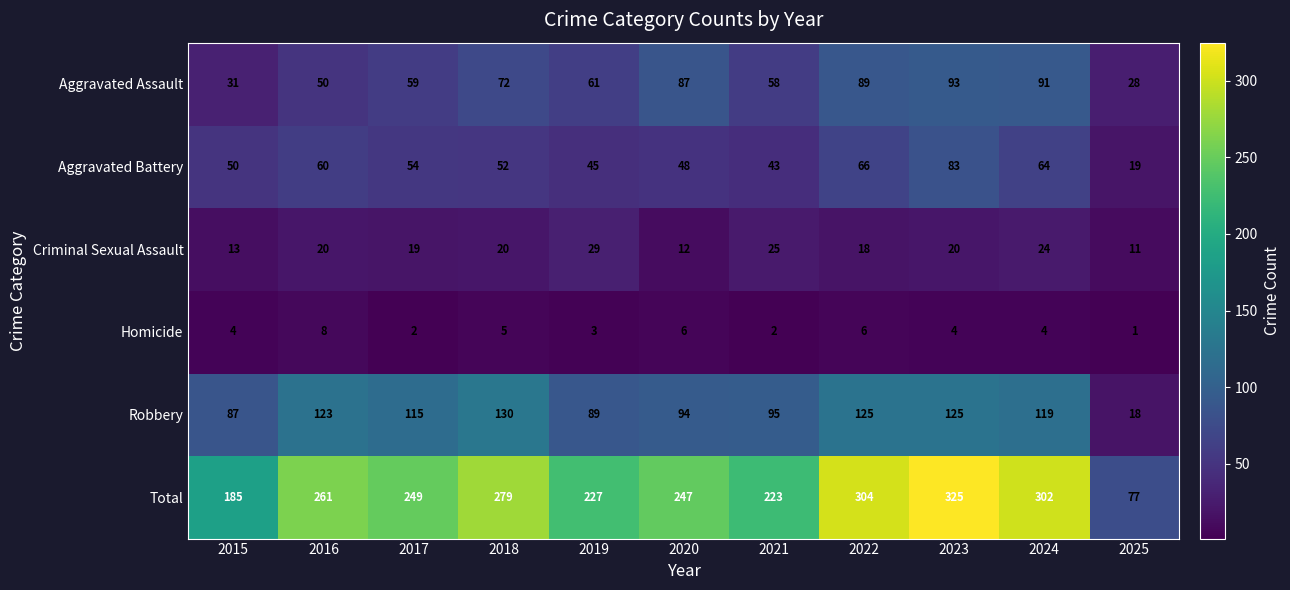

At which label is Robbery closest to 74?

2015